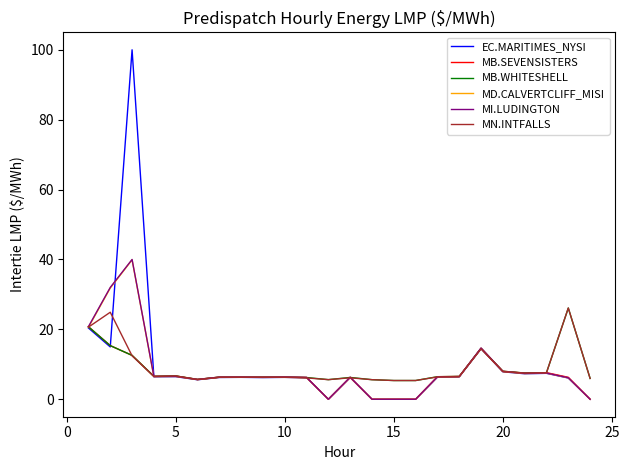

Which series has the largest range (max minus min)?

EC.MARITIMES_NYSI